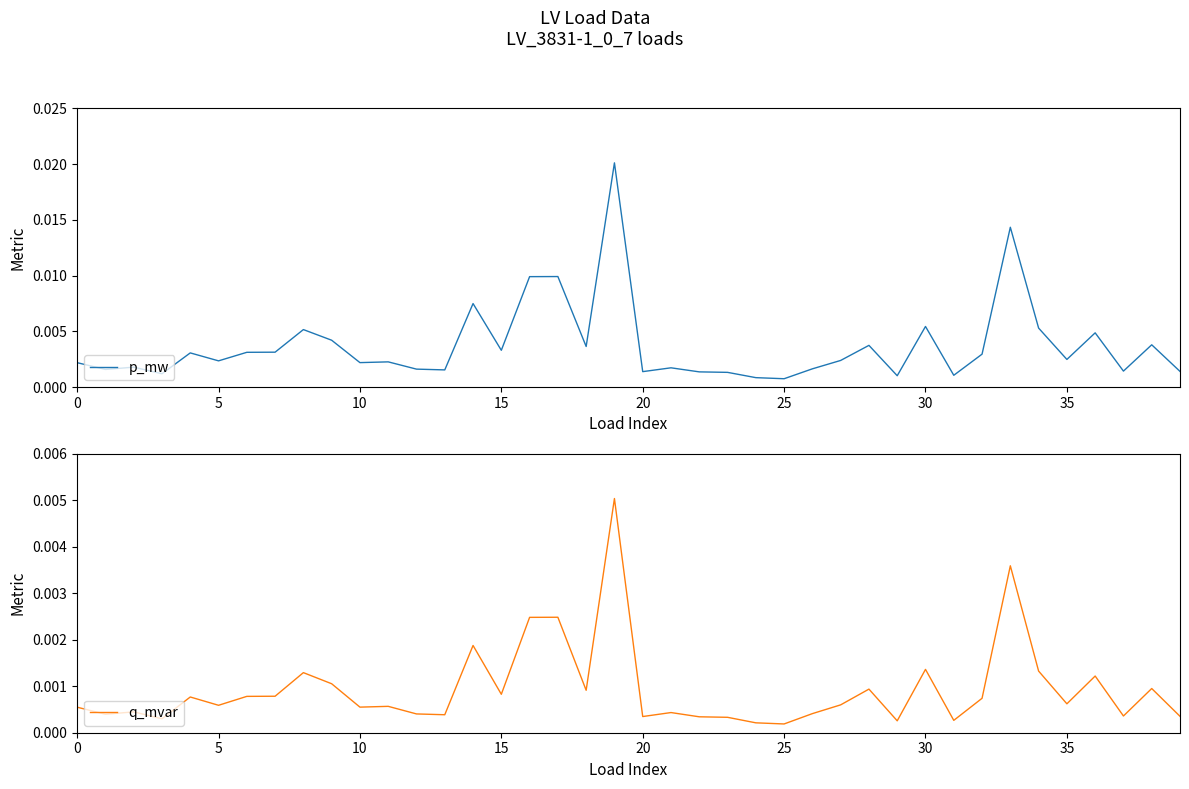

True or false: q_mvar has a value of 0.0 at 28.

False